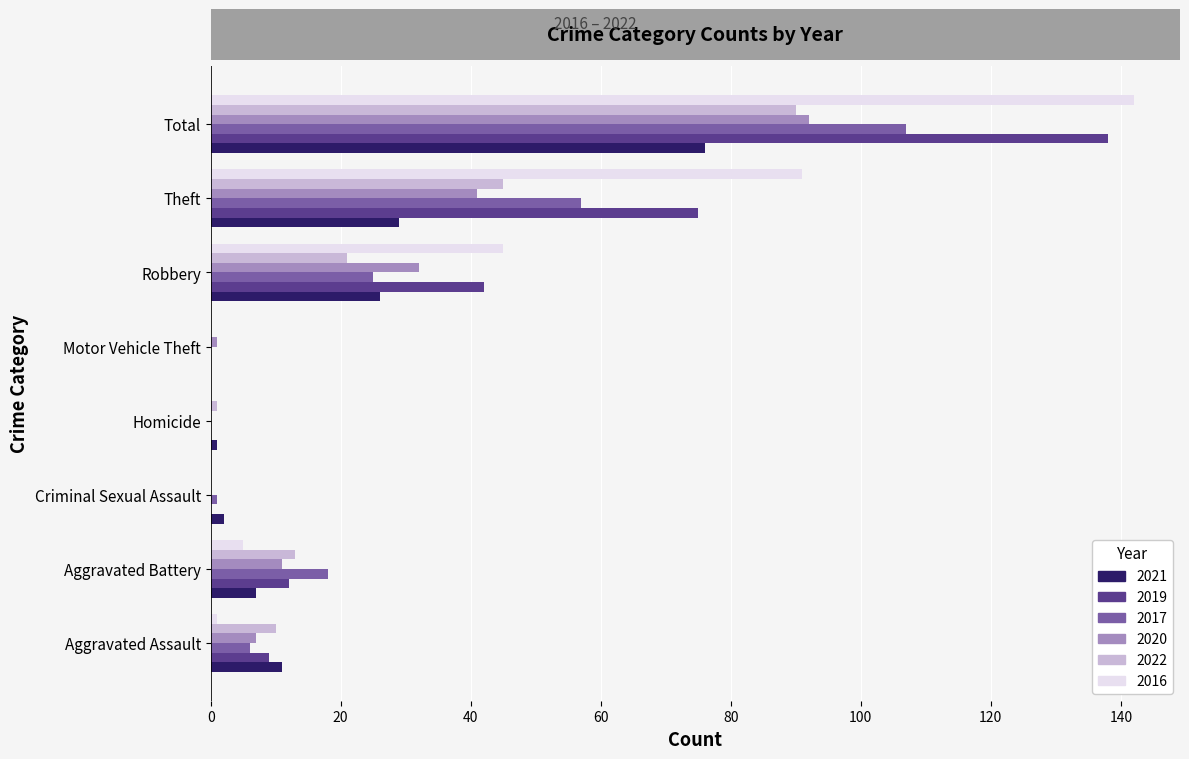

True or false: 2020 has a value of 0 at Criminal Sexual Assault.

True